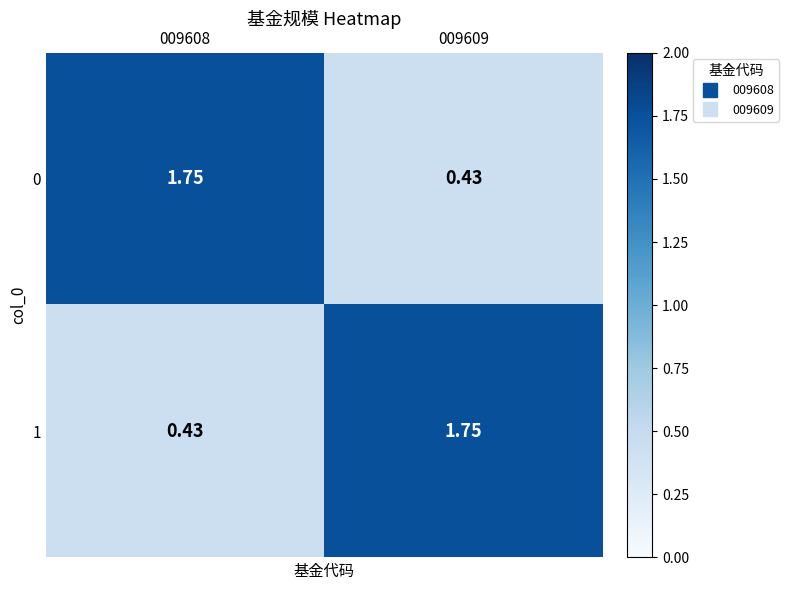

Reading left to right, list all the values displayed in this chart.

0: 009608=1.8	009609=0.4
1: 009608=0.4	009609=1.8